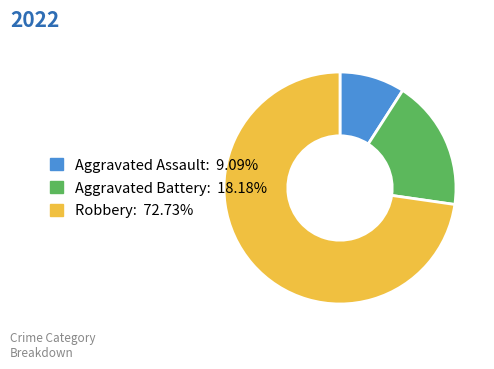

Which slice represents more than half of the pie?

Robbery